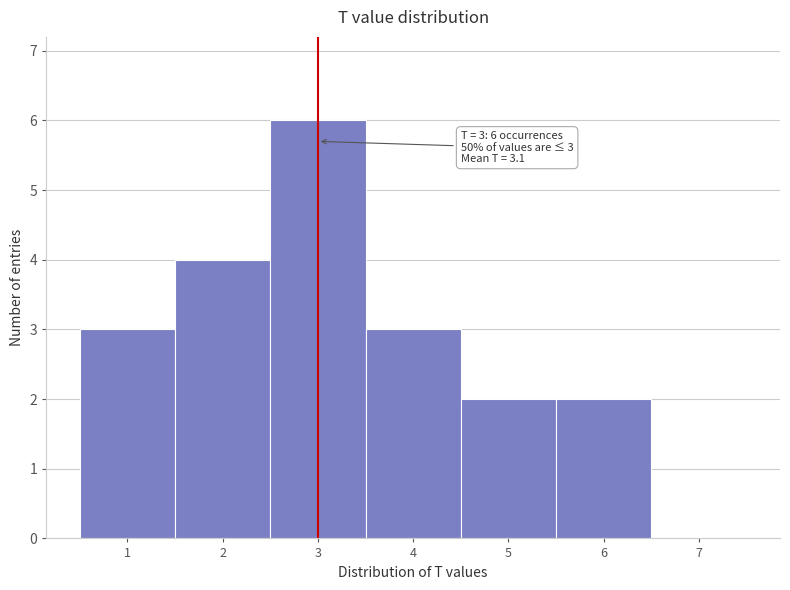

Which range on the x-axis has the tallest bar?

2.5 to 3.5